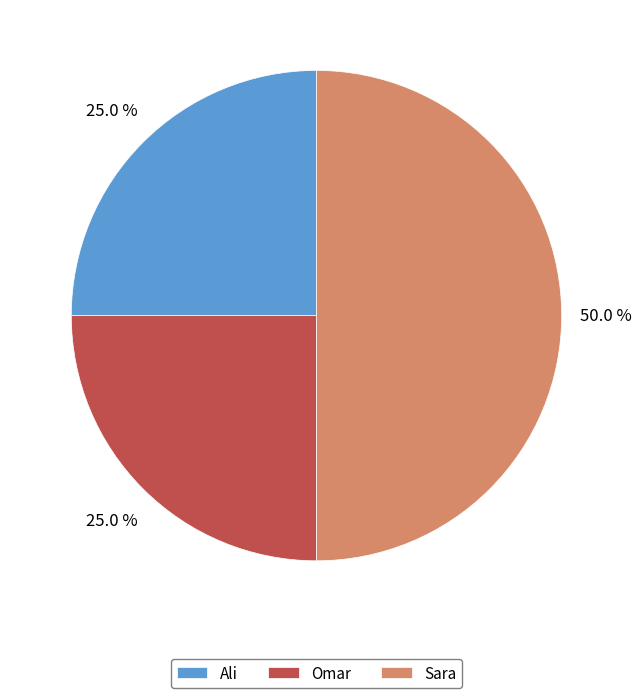

To the nearest percent, what is the average slice percentage?

33%